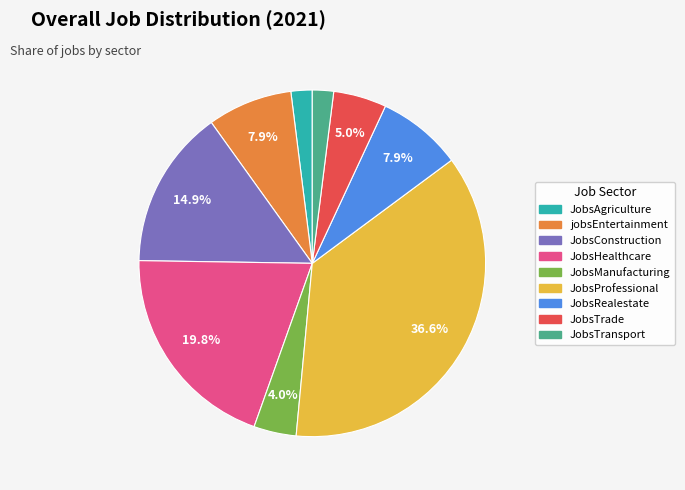

What percentage is the JobsAgriculture slice, to the nearest percent?

2%